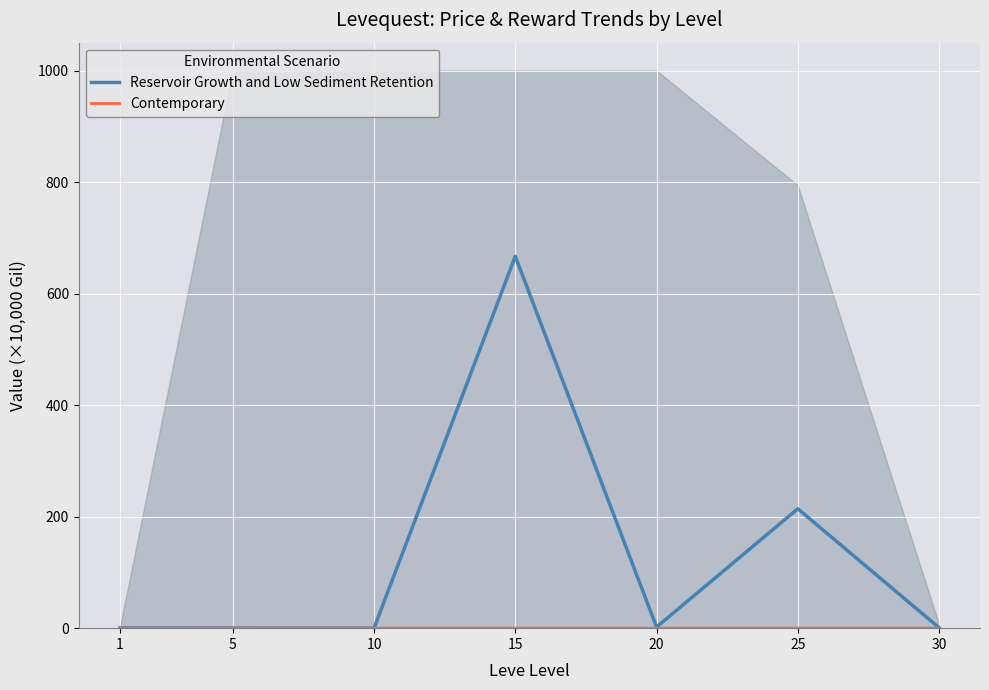

True or false: Contemporary and Reservoir Growth and Low Sediment Retention intersect in this chart.

False